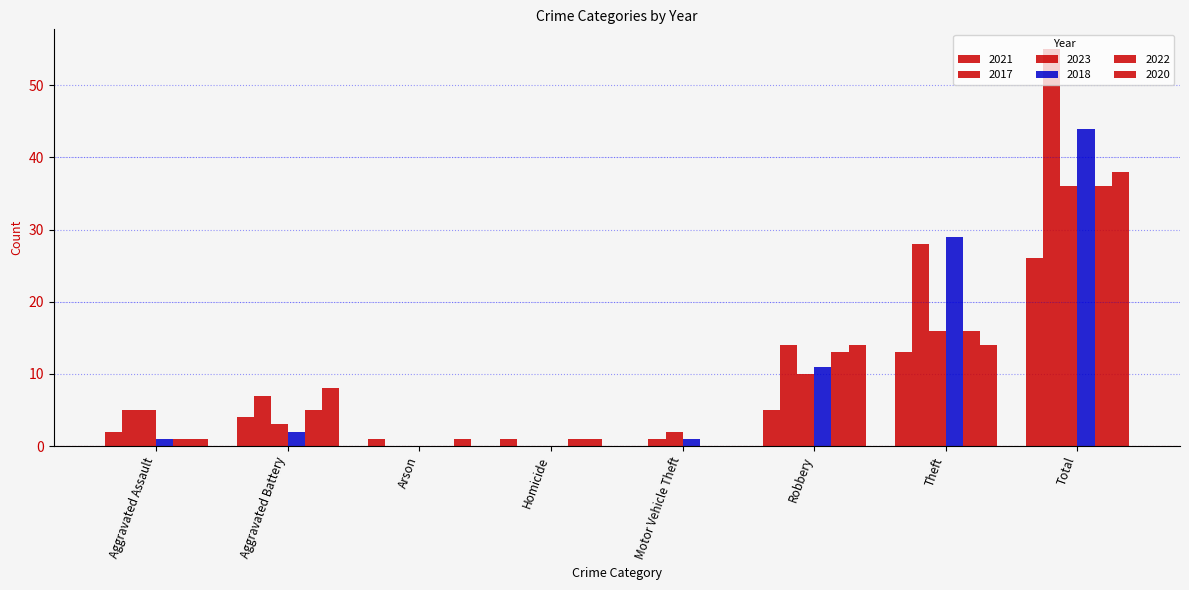

What is the difference between the 2022 values at Motor Vehicle Theft and Homicide?

1